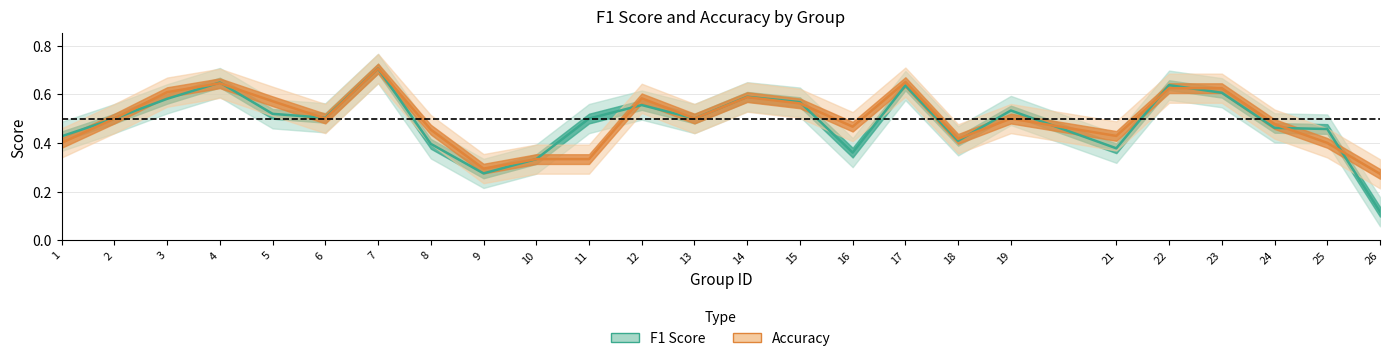

What is the difference between the maximum and second lowest values in the Accuracy series?

0.4